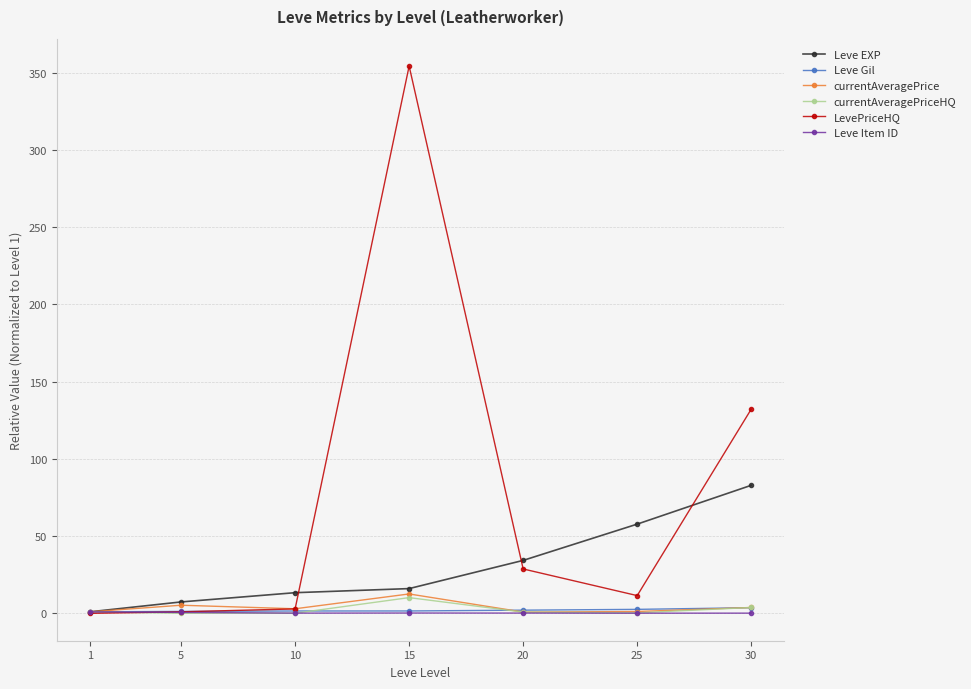

Which category has the highest value in the Leve EXP series?

30